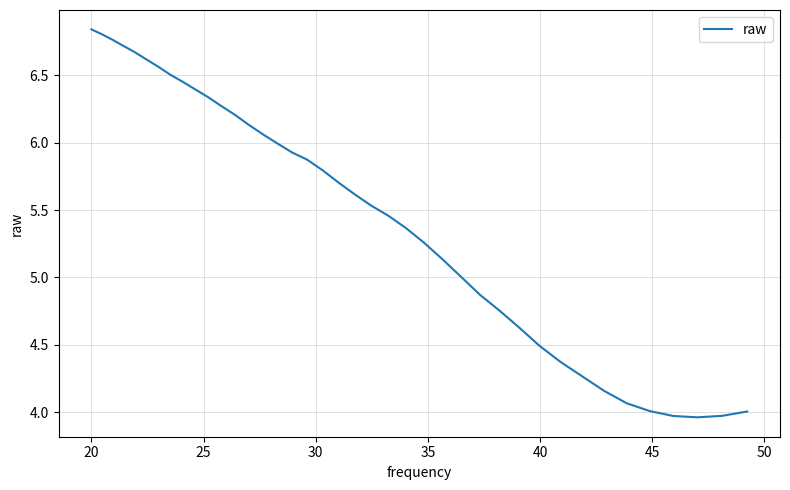

What is the difference between the maximum and minimum values?

2.9